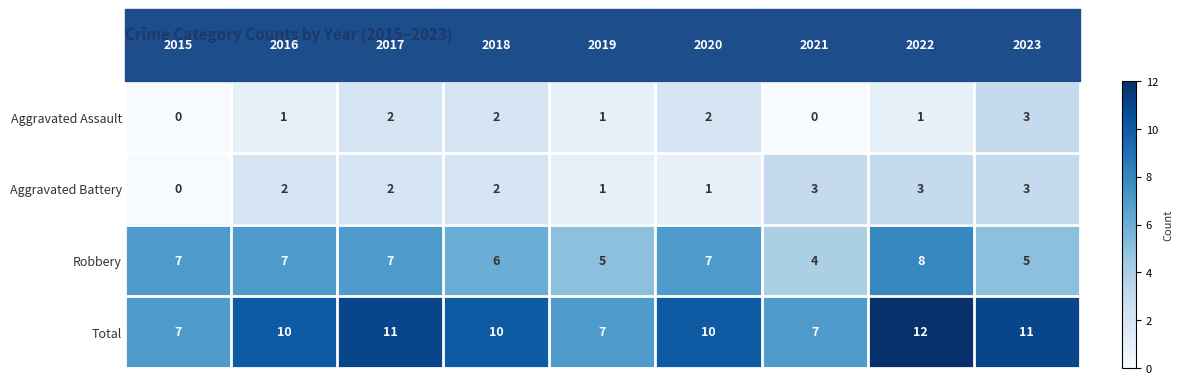

What is the sum of all Aggravated Assault values?

12